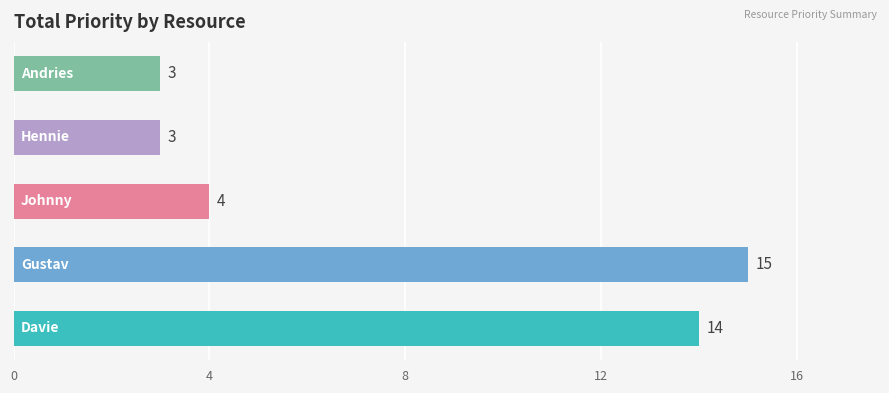

What is the difference between the maximum and minimum values?

12